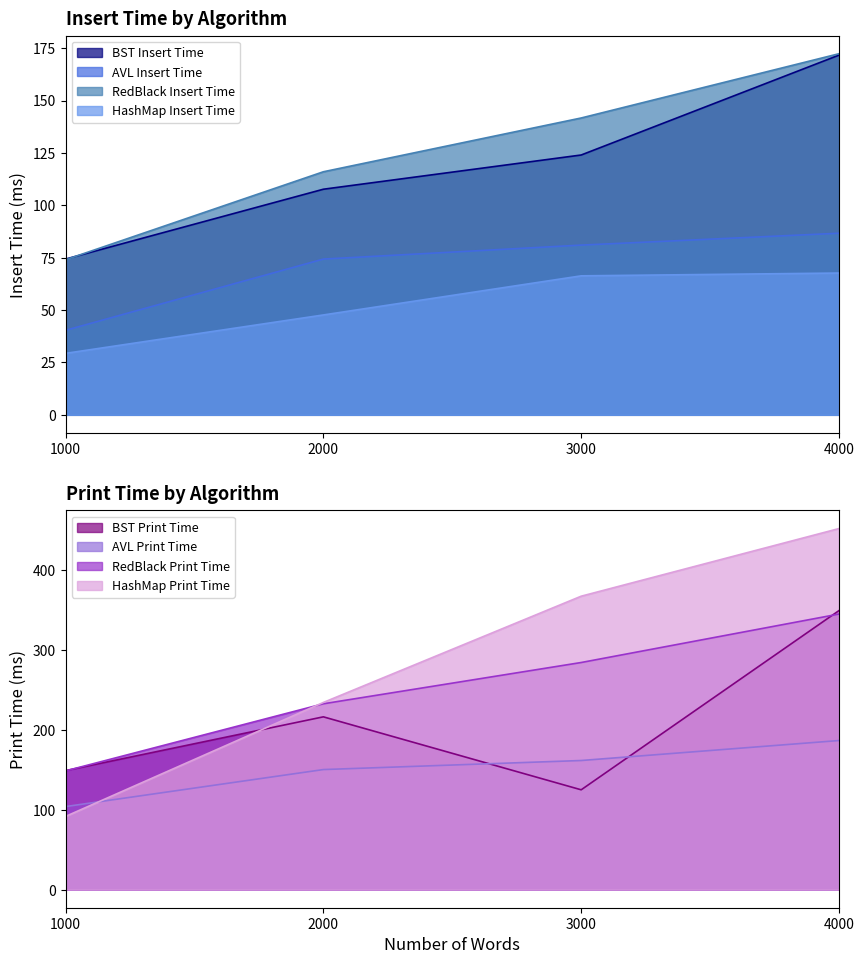

Is the value of AVL Insert Time at 3000 greater than the value of HashMap Insert Time at 2000?

Yes